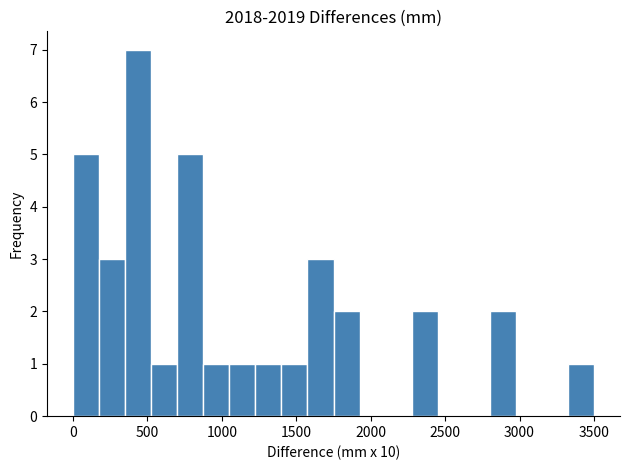

Read against the x-axis, roughly where is the centre of the tallest bar?

450